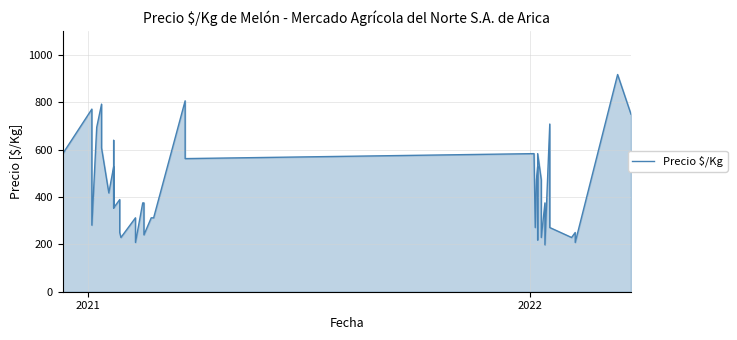

Reading left to right, extract all data points from this chart.

583	771	281	694	792	607	417	528	354	639	354	389	250	229	312	208	375	375	240	312	312	806	562	583	271	472	528	219	583	472	229	375	198	708	271	229	250	208	917	750